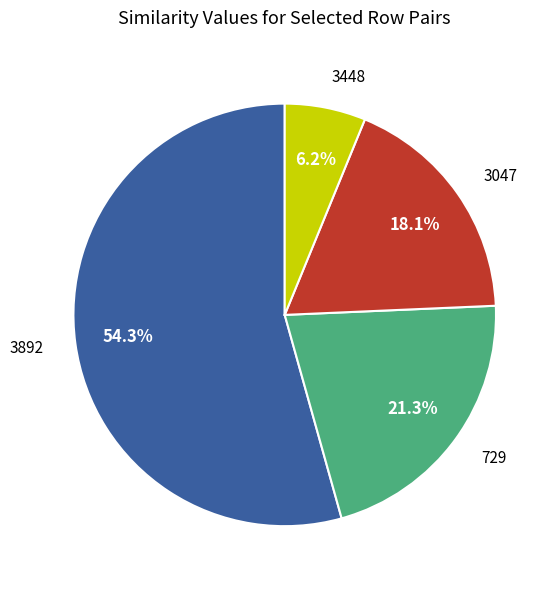

To the nearest percent, what is the average slice percentage?

25%